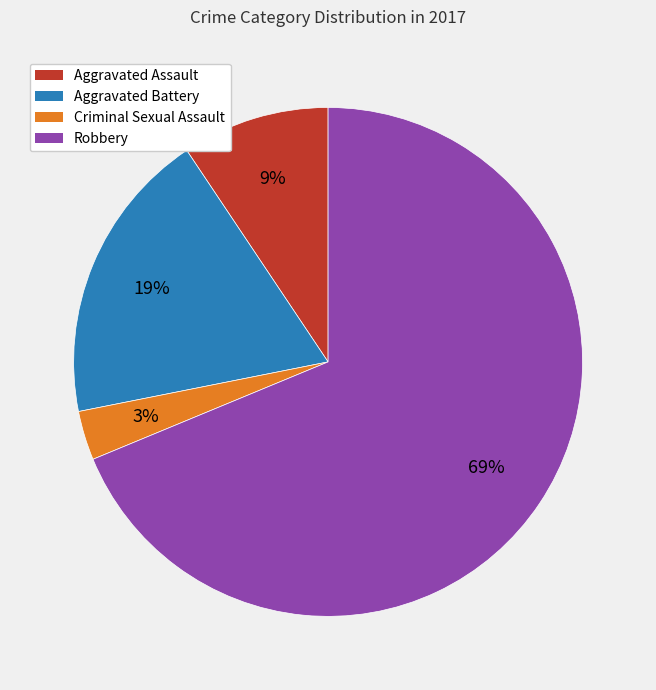

To the nearest percent, what is the combined percentage of Robbery and Criminal Sexual Assault?

72%